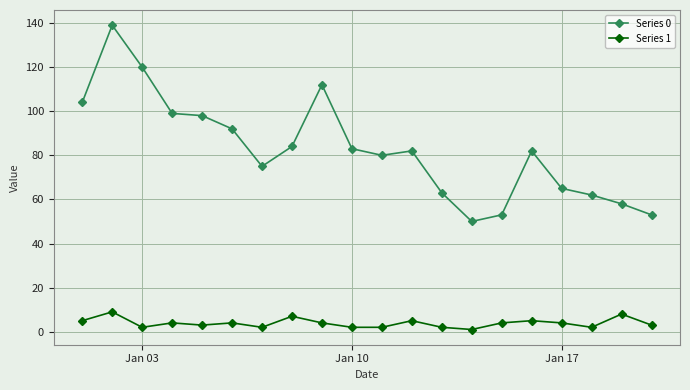

True or false: Series 1 and Series 0 intersect in this chart.

False